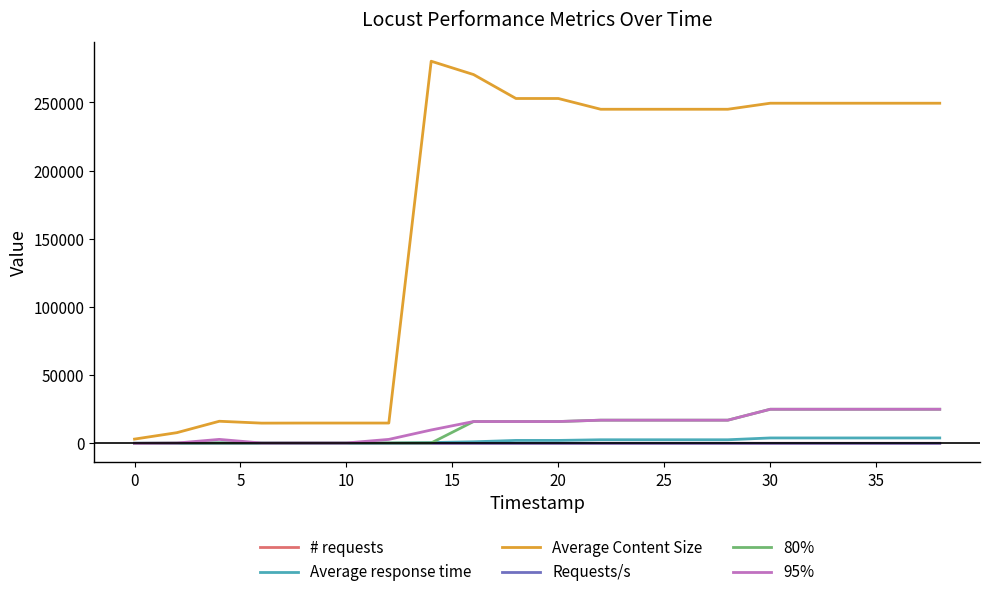

Which series has the largest range (max minus min)?

Average Content Size